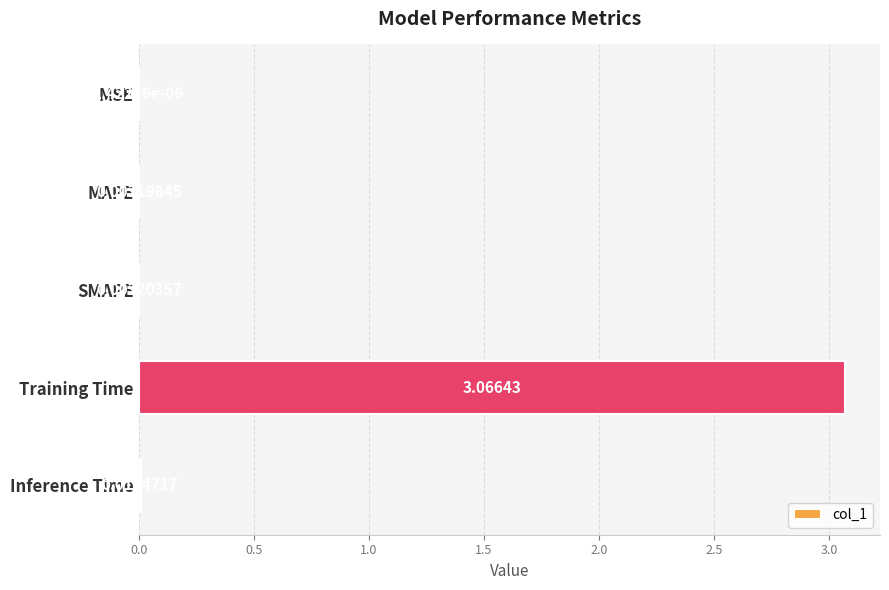

At which category does the chart reach its peak across all series?

Training Time